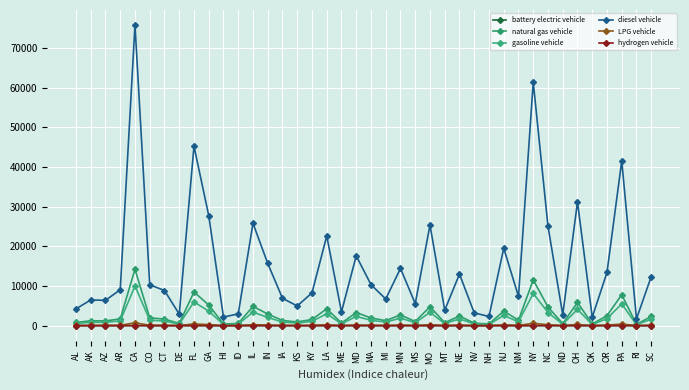

True or false: battery electric vehicle and gasoline vehicle intersect in this chart.

False